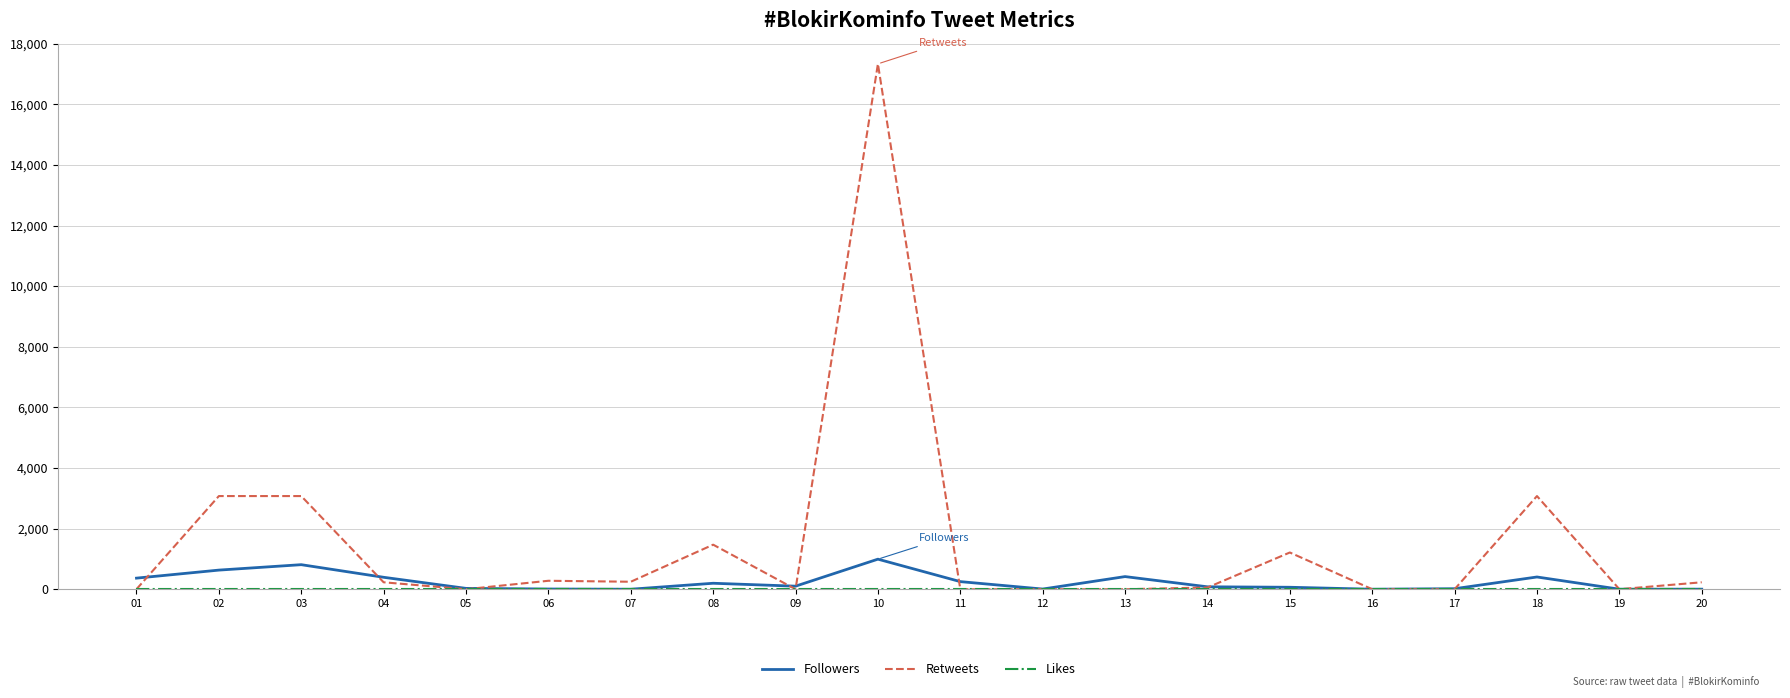

At which category does Retweets reach its first local valley?

05